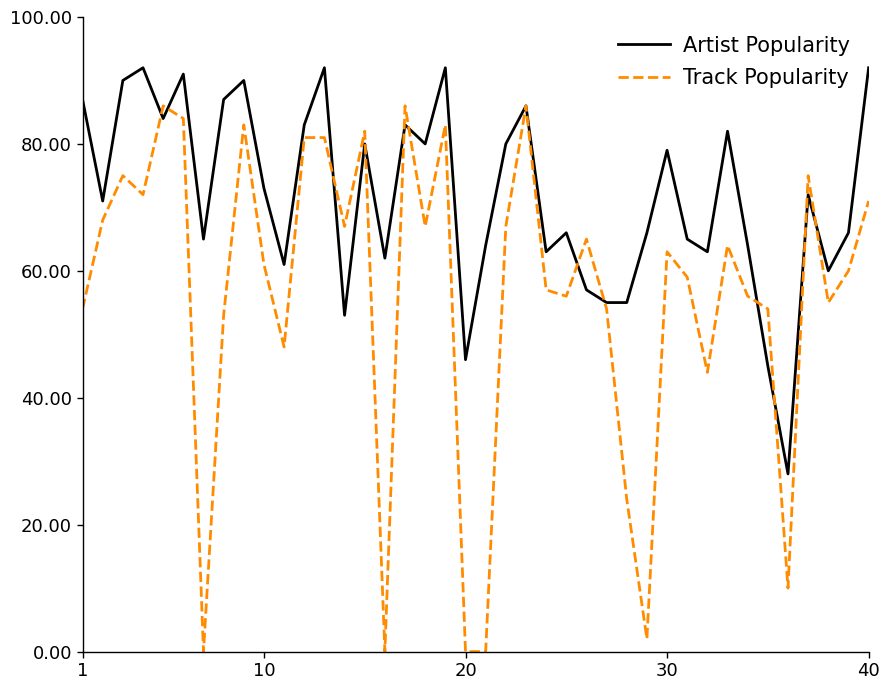

List the series in order of their peak value, lowest first.

Track Popularity, Artist Popularity